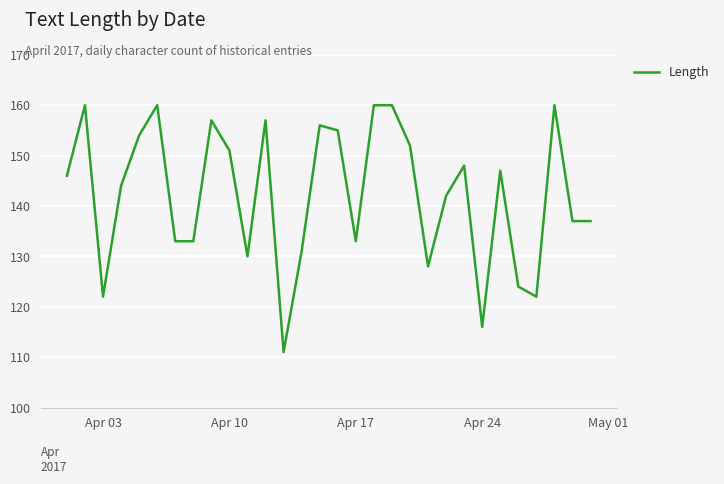

What is the difference between the maximum and minimum values?

49